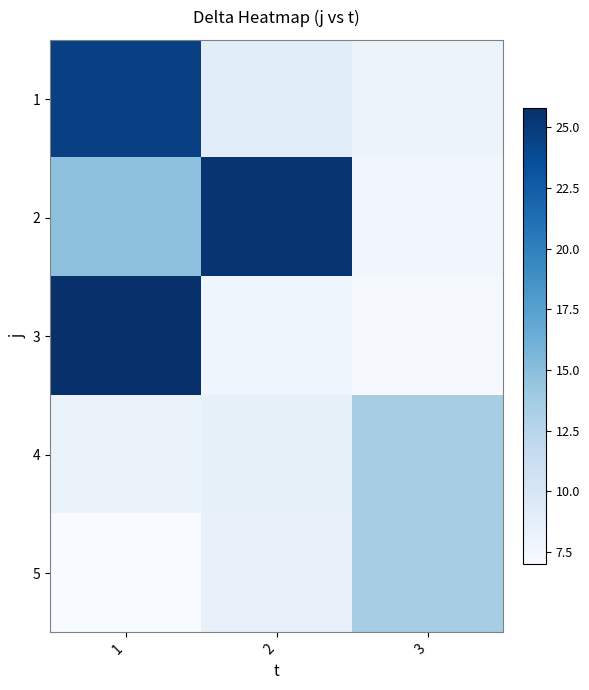

Which label corresponds to the smallest value in the chart?

1